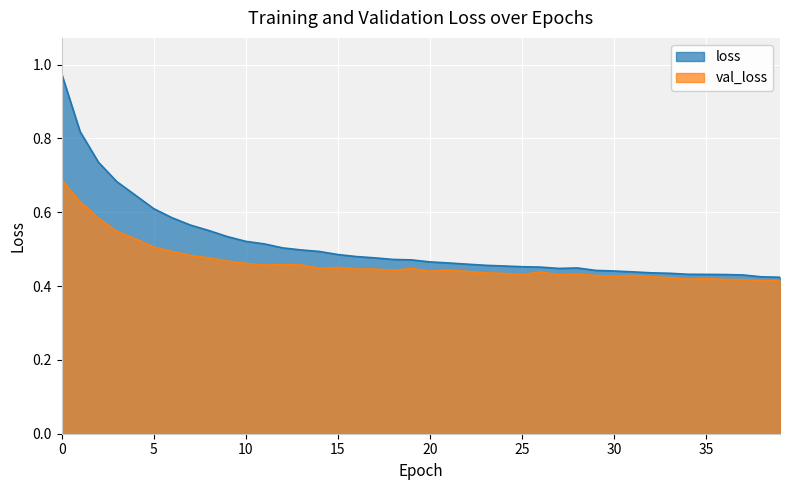

List the series in order of their overall mean, lowest first.

val_loss, loss